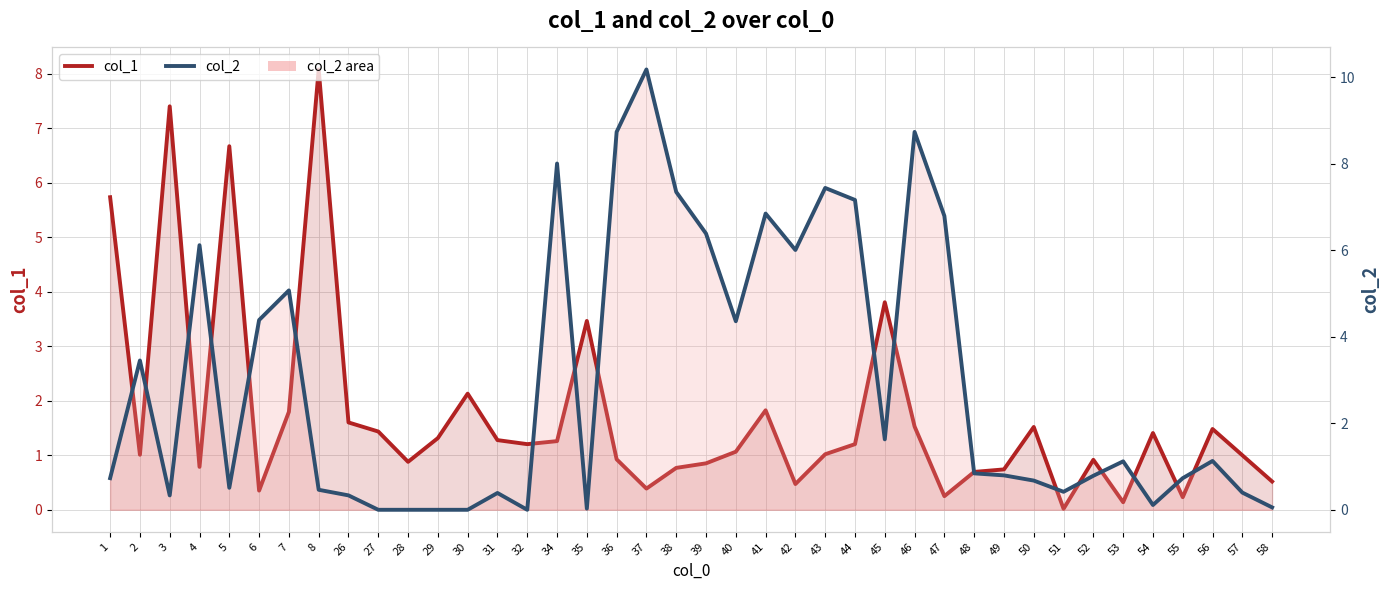

At how many categories does at least one series exceed 7?

9